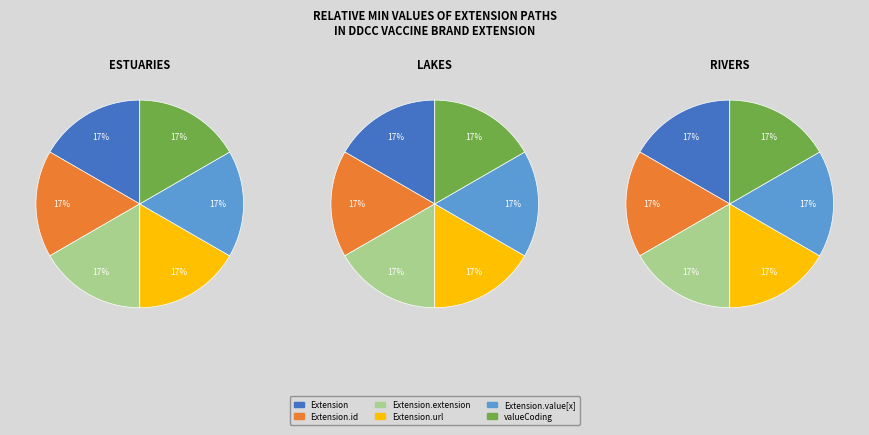

What is the smallest slice in the pie chart?

Extension